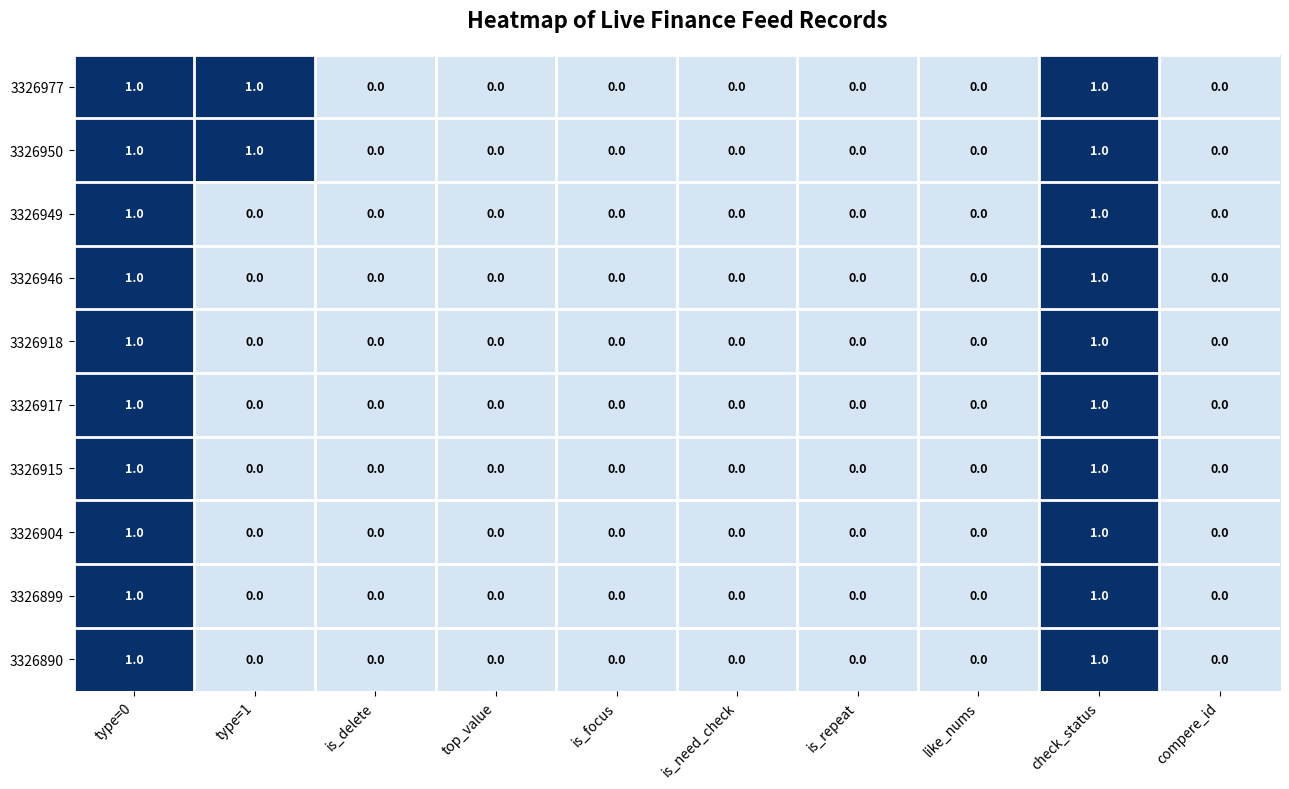

How many data points in 3326977 are above 0?

3